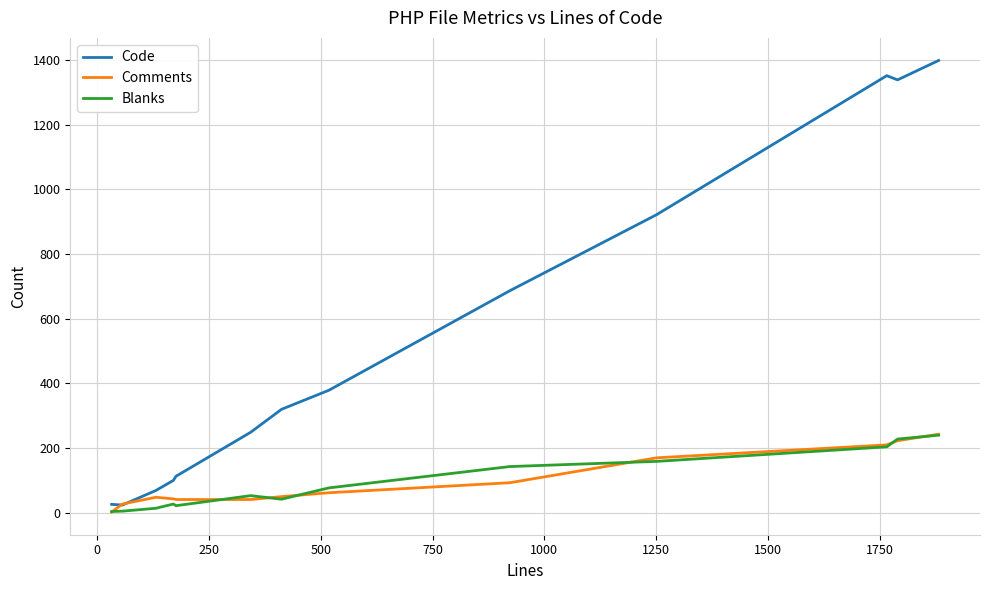

What is the highest value of the Blanks series?

240